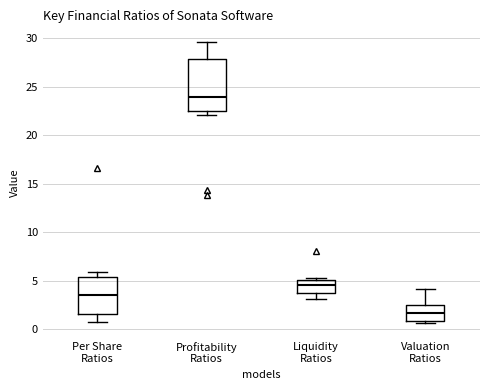

Where is the lower edge of the box for Valuation Ratios on the y-axis? The values are not printed on the chart, so give them approximately, as read against the axis.

1.0